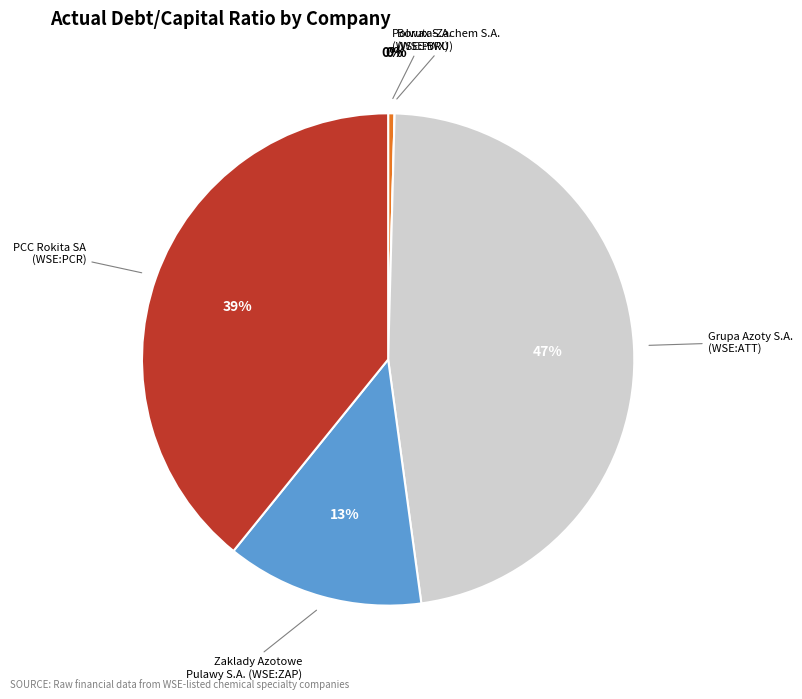

To the nearest percent, what is the average slice percentage?

20%